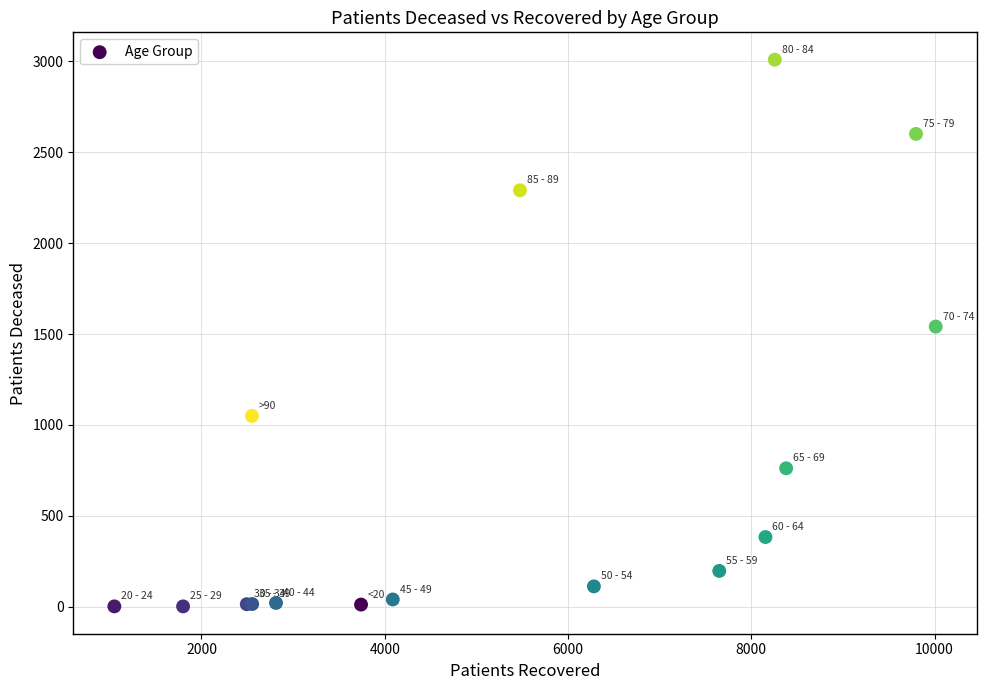

What Y value in the scatter plot is closest to 1505?

1541